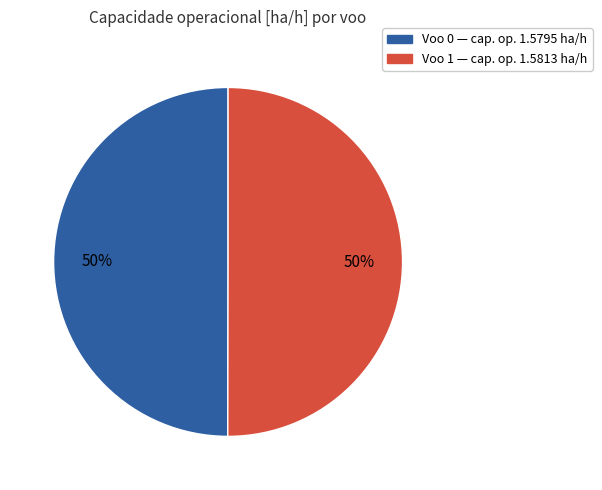

To the nearest percent, what is the average slice percentage?

50%